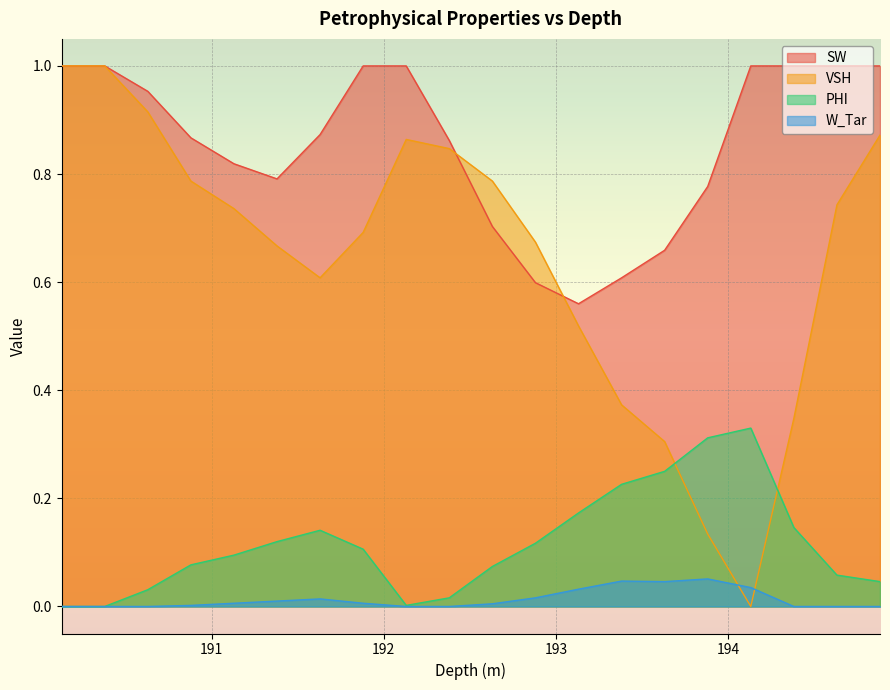

How many interior local valleys does the SW series have?

2